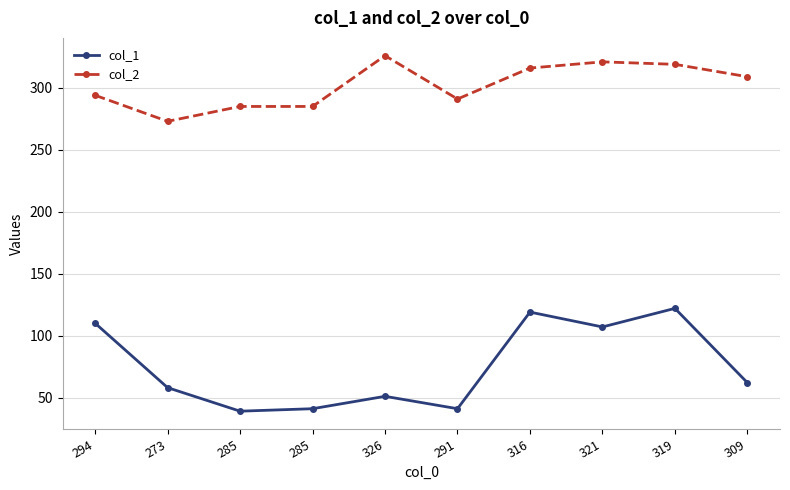

Rank the series at 294 from lowest to highest value.

col_1, col_2